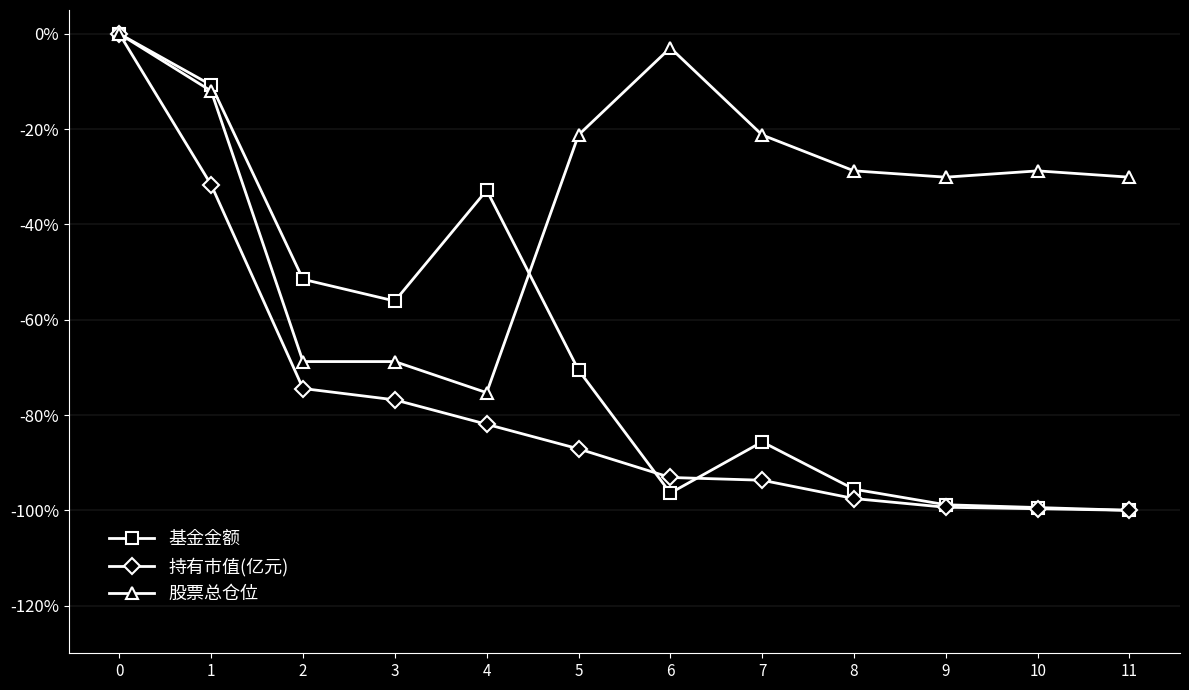

How many interior local valleys does the 股票总仓位 series have?

2